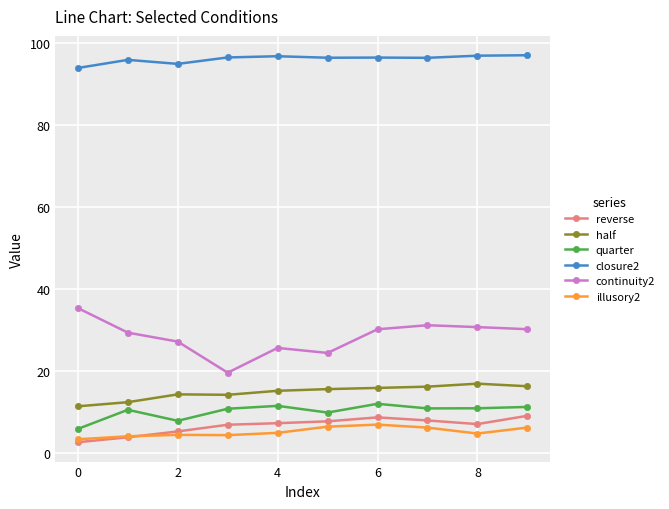

What is the sum of all reverse values?

65.4